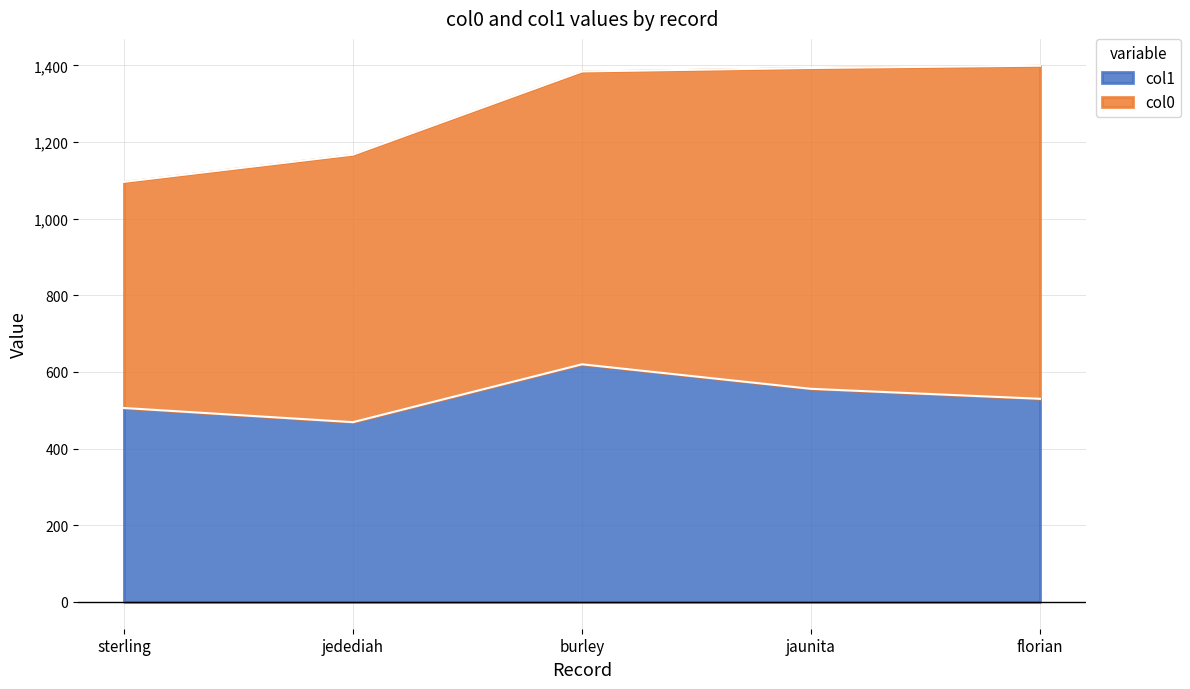

What is the difference between the second highest and minimum values in the col1 series?

87